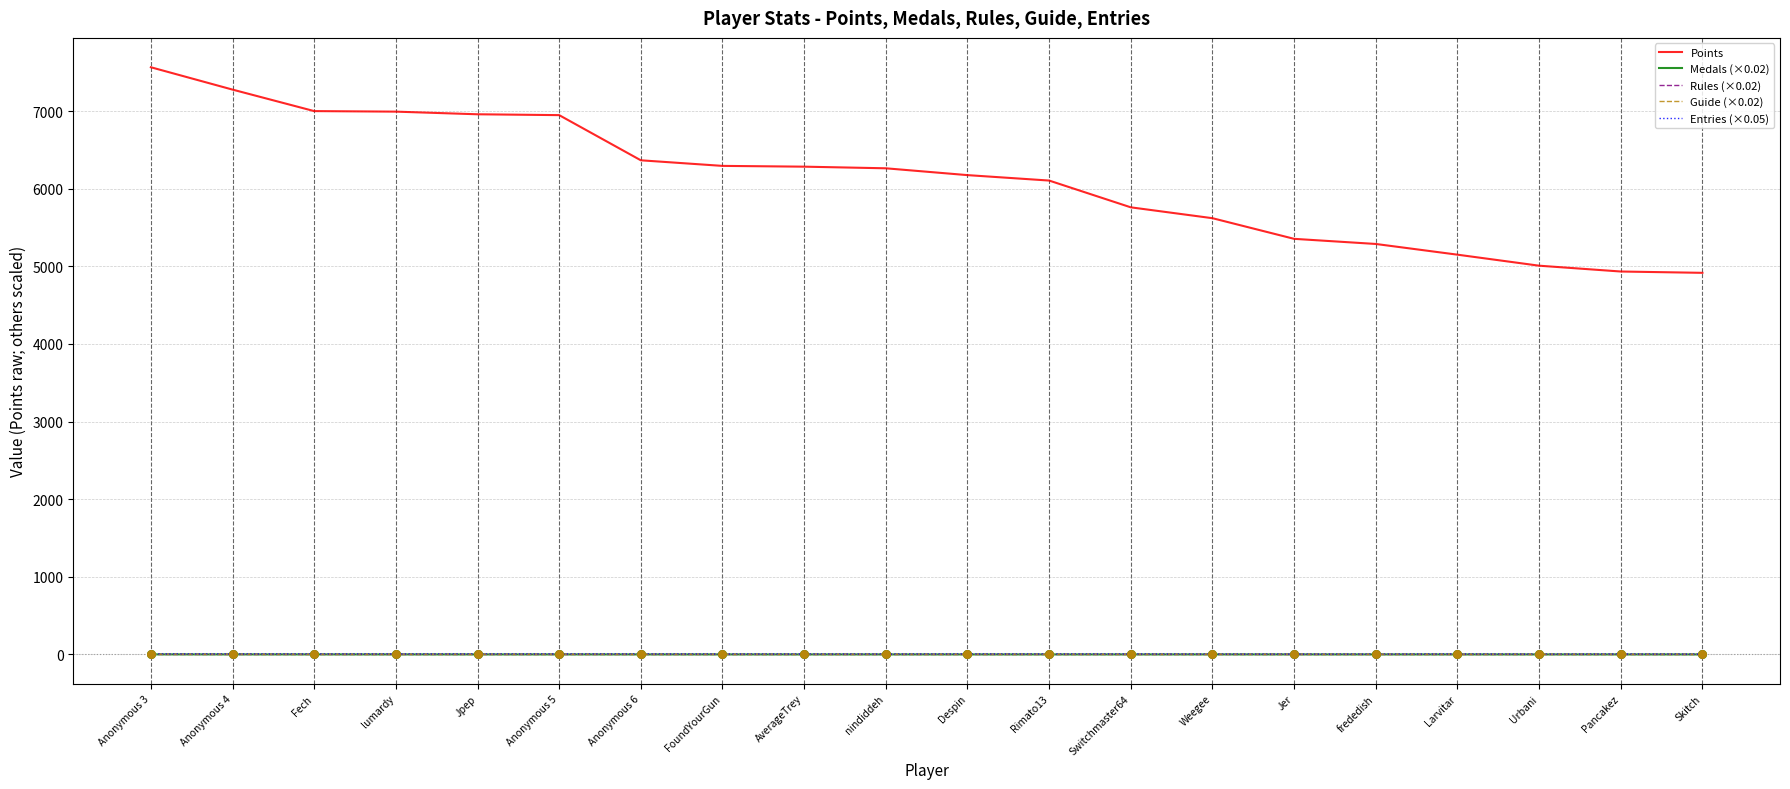

What is the total value across all series at Despin?

6181.8